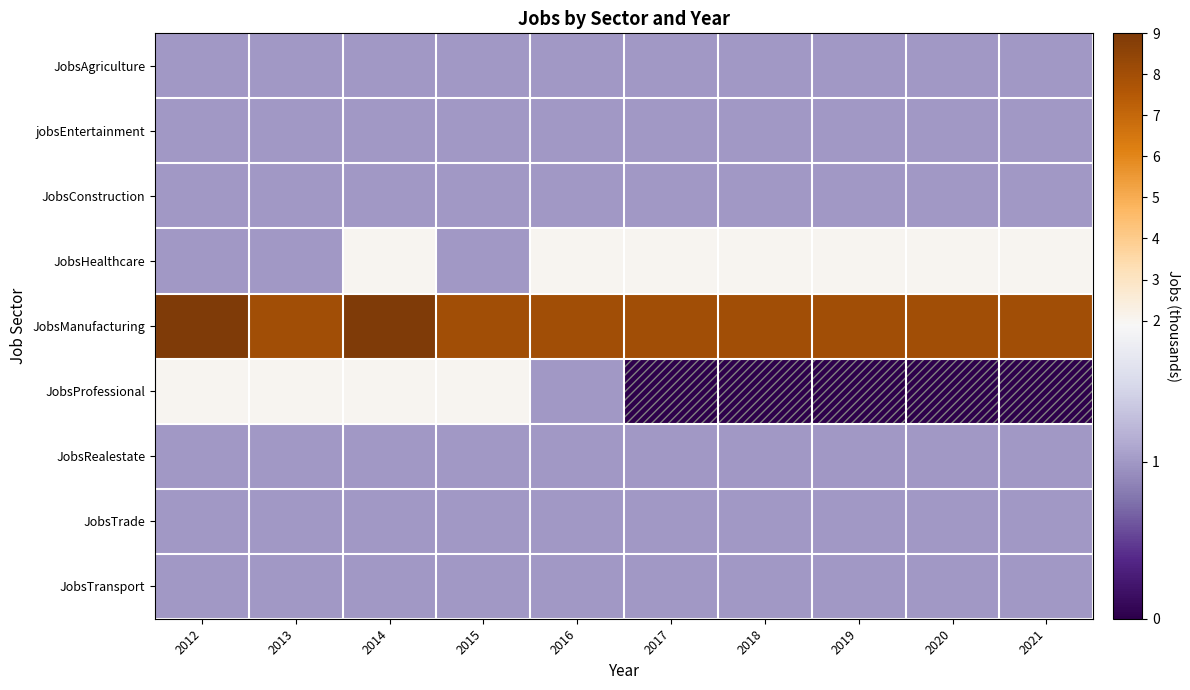

Between 2021 and 2020, which is larger?

2021